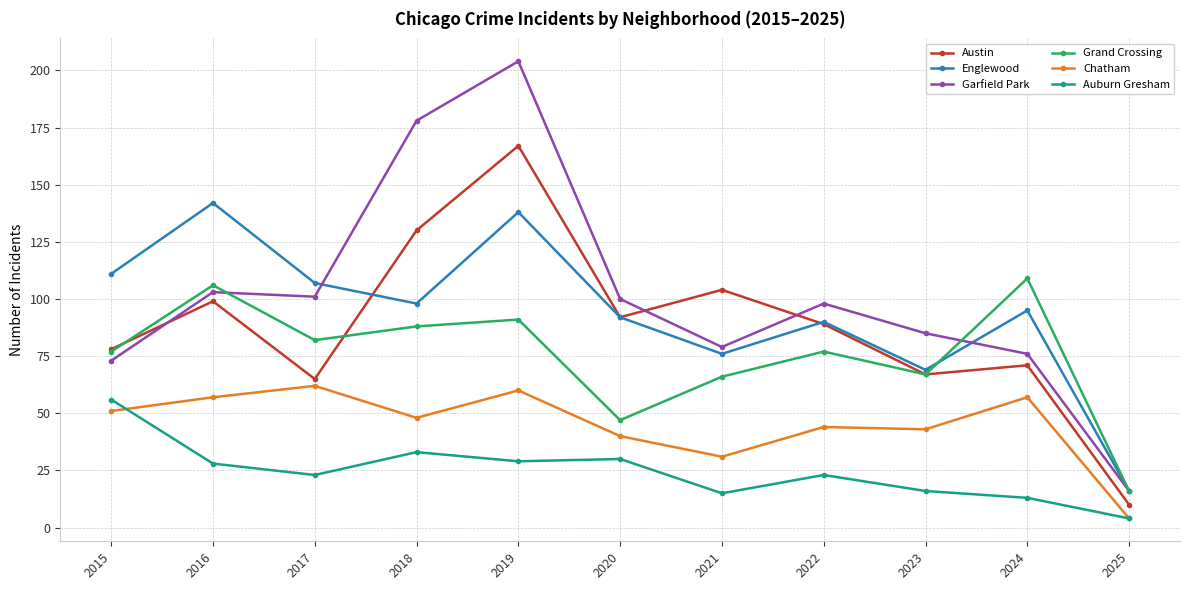

At which label does Chatham first exceed 48?

2015